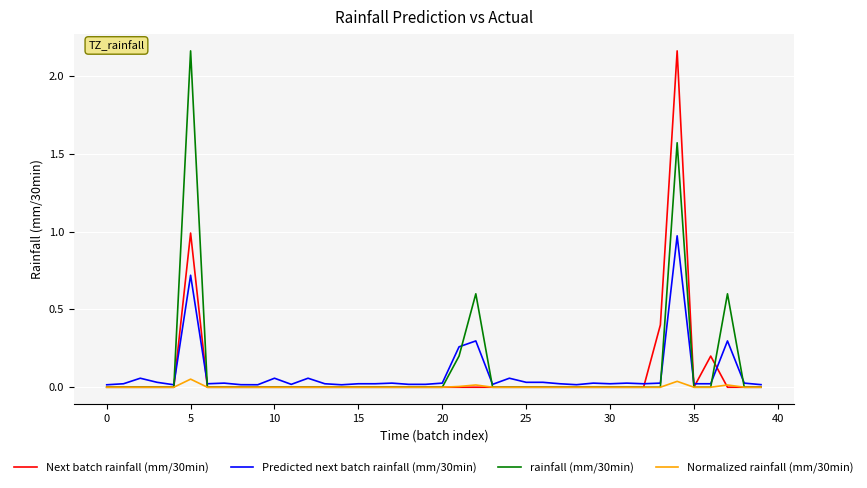

How many lines are shown in the chart?

4